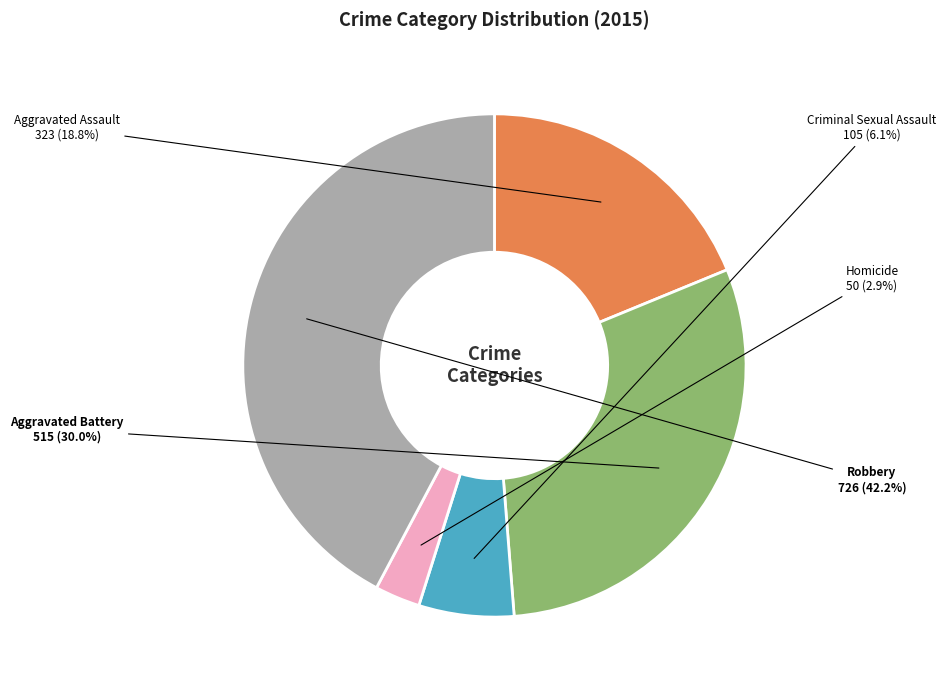

Rank the categories by value from highest to lowest.

Robbery, Aggravated Battery, Aggravated Assault, Criminal Sexual Assault, Homicide